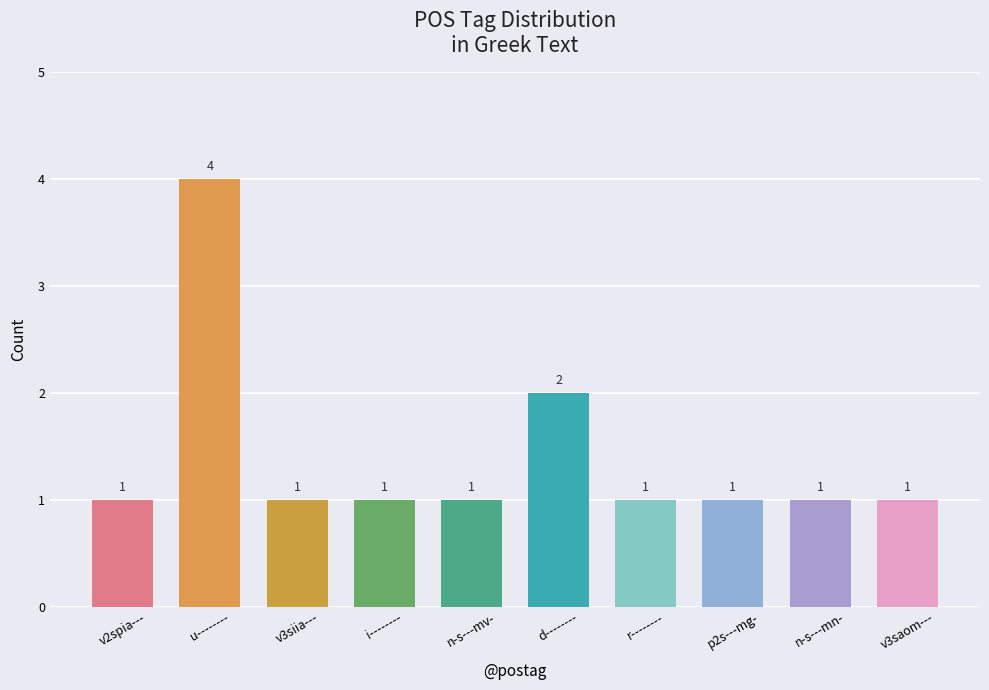

The chart shows a value of 0 at r--------. True or false?

False